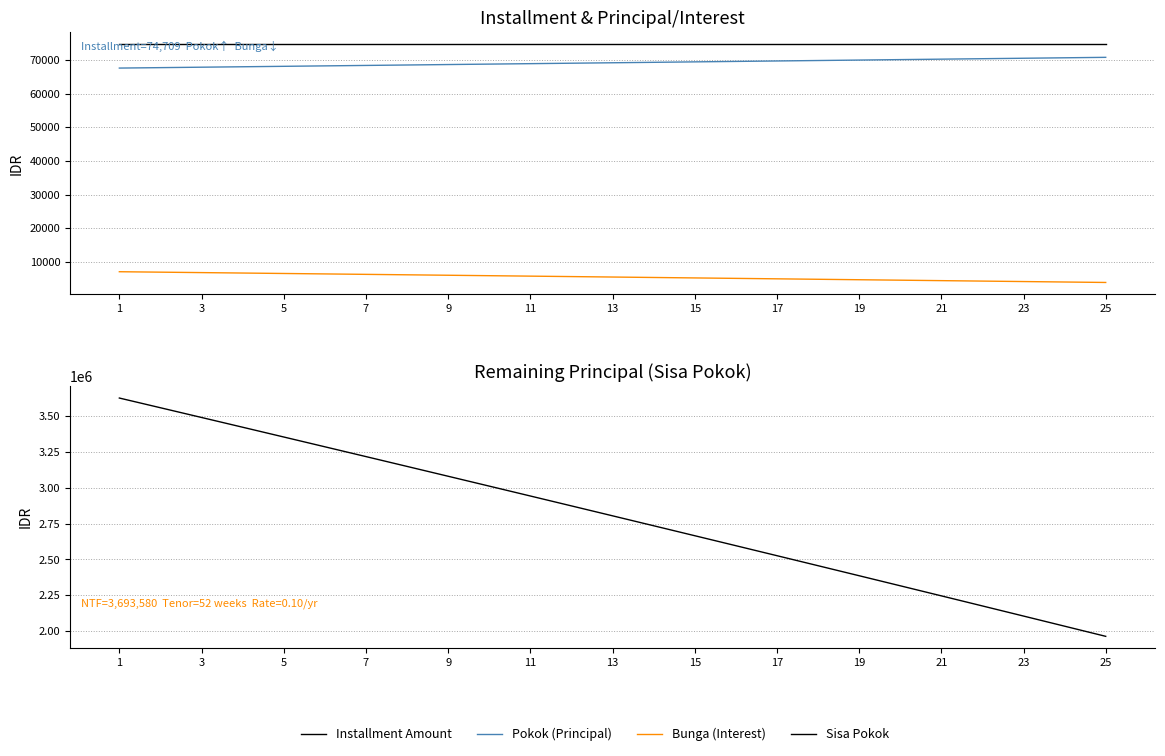

Does the chart have visible grid lines?

Yes